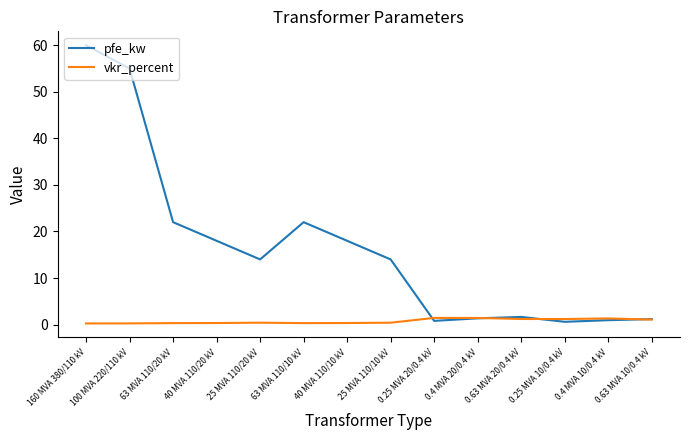

What is the difference between the maximum and second lowest values in the vkr_percent series?

1.2